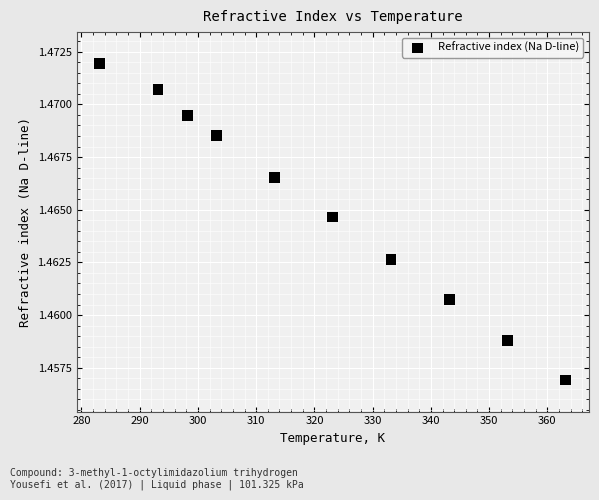

What is the range of X values (max minus min)?

80.0